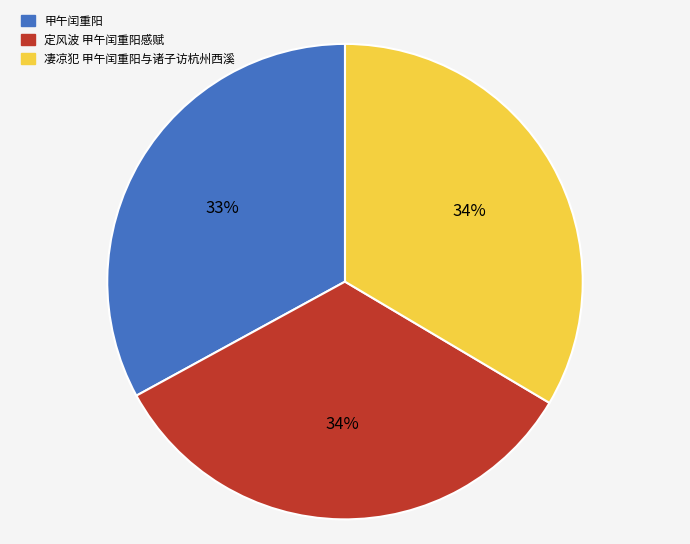

Is 甲午闰重阳 the majority of the pie?

No